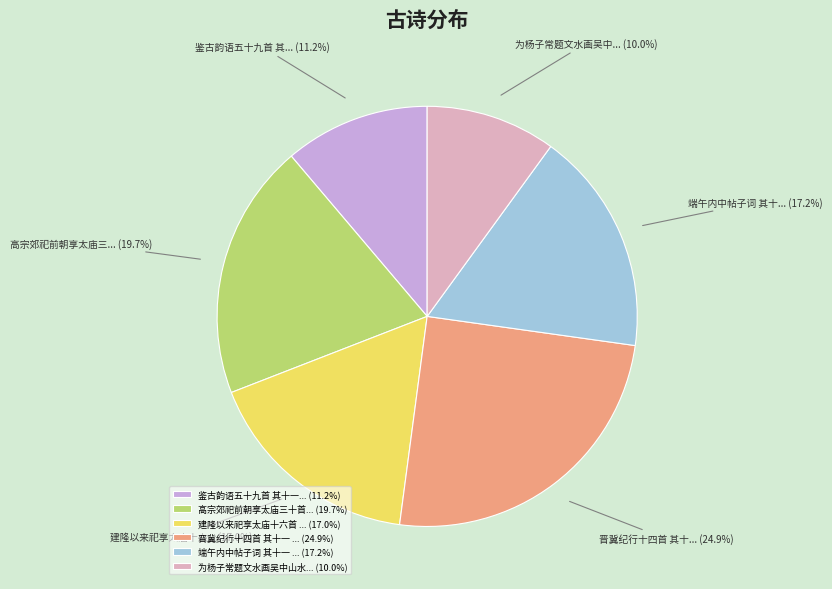

To the nearest percent, what is the average slice percentage?

17%